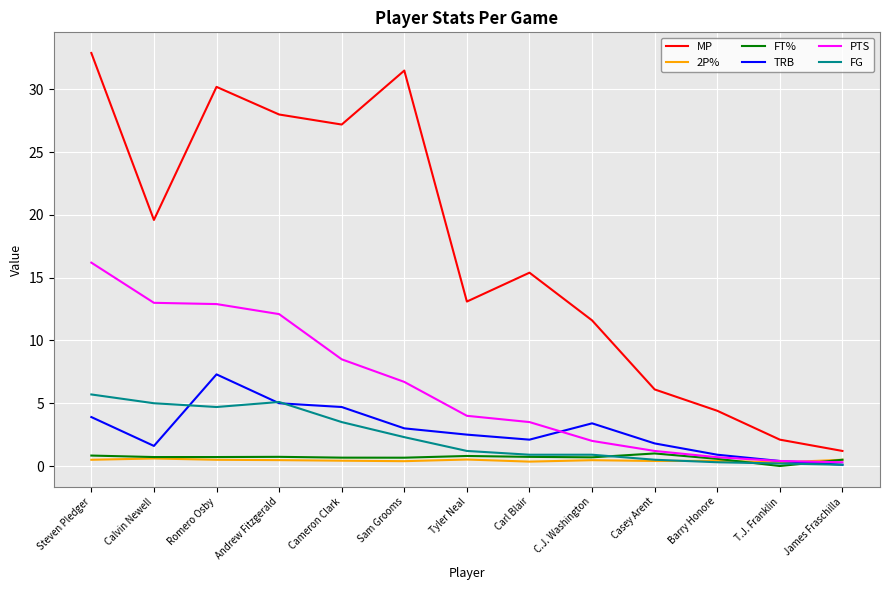

Between Carl Blair and James Fraschilla, which series saw the biggest shift?

MP